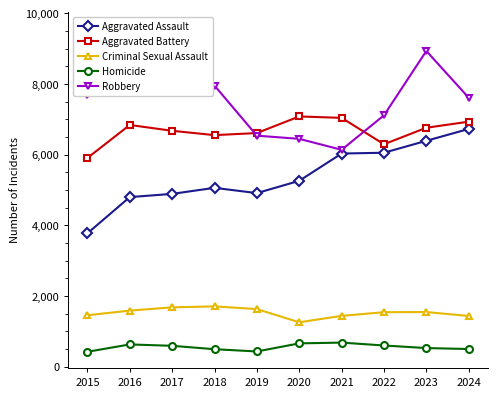

At which category is the sum across all series the highest?

2023